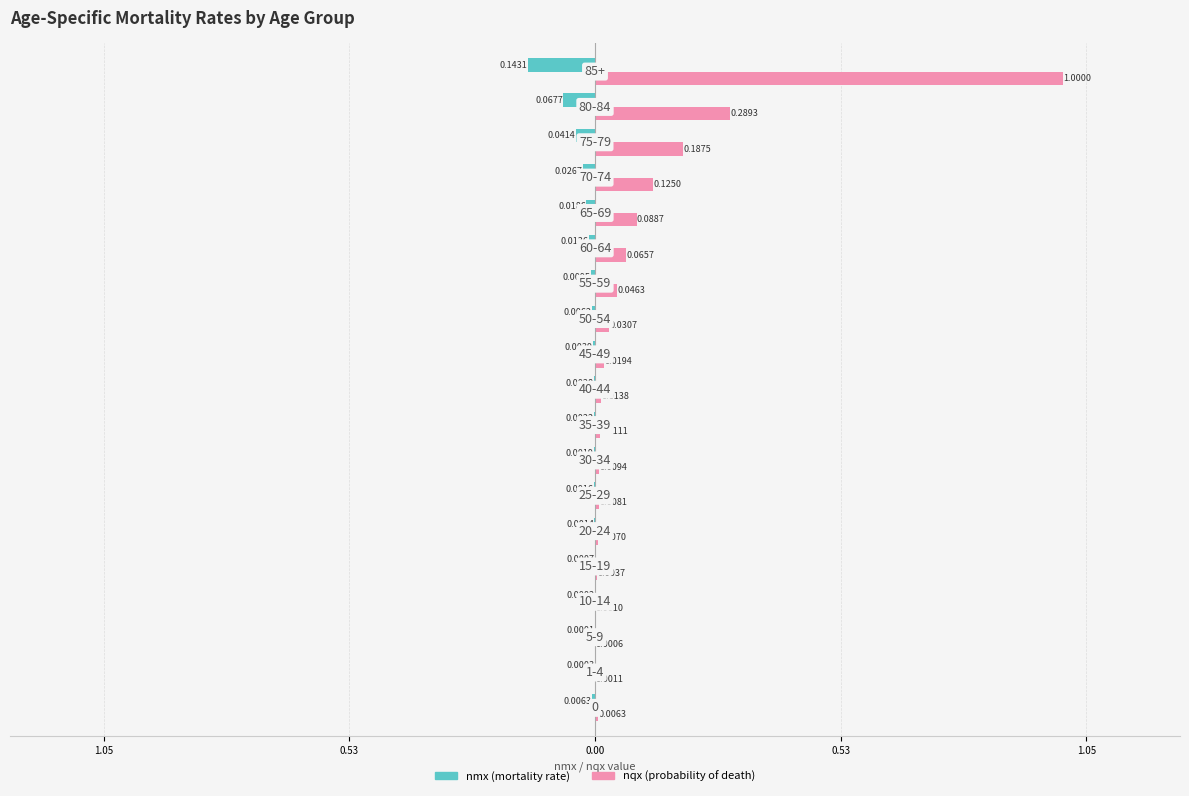

Reading left to right, extract all data points from this chart.

nmx: -0.0	-0.0	-0.0	-0.0	-0.0	-0.0	-0.0	-0.0	-0.0	-0.0	-0.0	-0.0	-0.0	-0.0	-0.0	-0.0	-0.0	-0.1	-0.1
nqx: 0.0	0.0	0.0	0.0	0.0	0.0	0.0	0.0	0.0	0.0	0.0	0.0	0.0	0.1	0.1	0.1	0.2	0.3	1.0